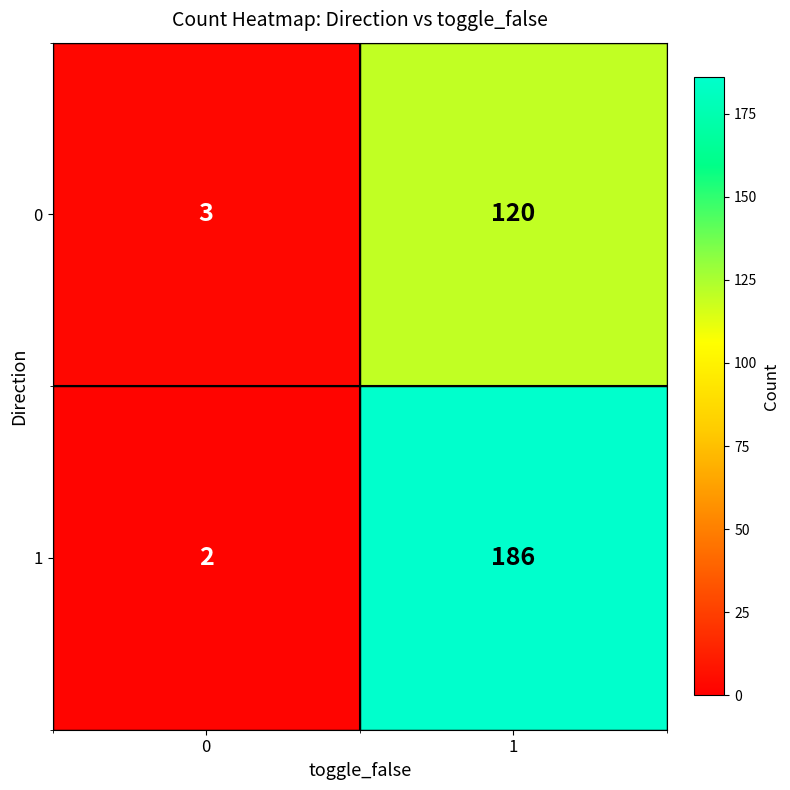

Which series has the largest range (max minus min)?

1